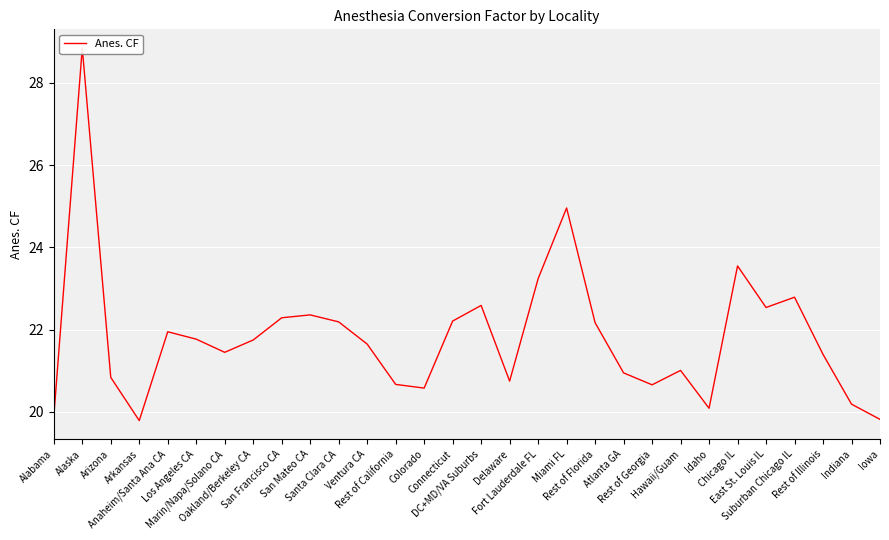

Which has a higher value, Anaheim/Santa Ana CA or Rest of Florida?

Rest of Florida